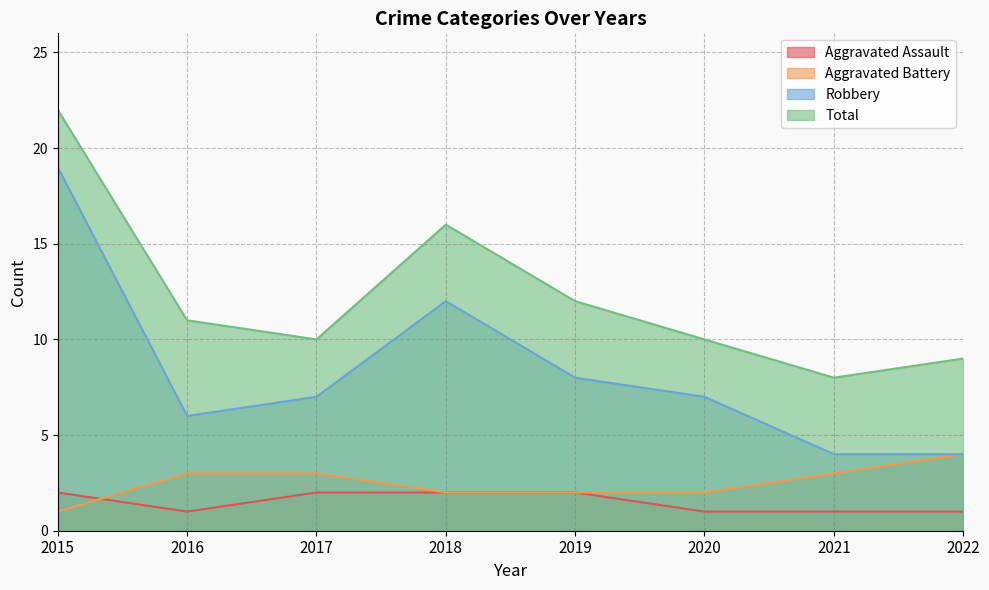

How many values in the Total series are below 11?

4